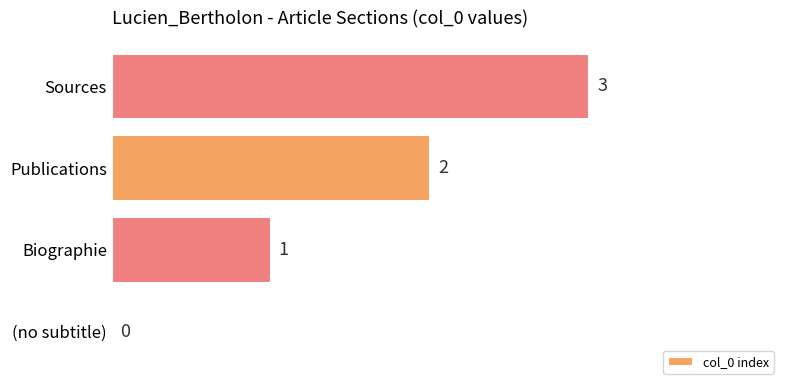

What is the change in value from Biographie to Sources?

+2